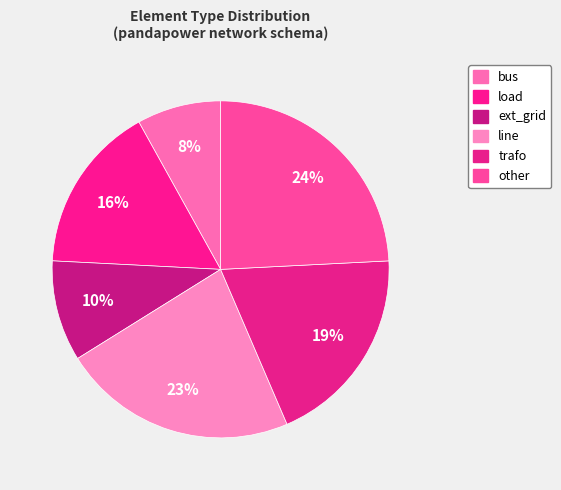

Between load and other, which is larger?

other